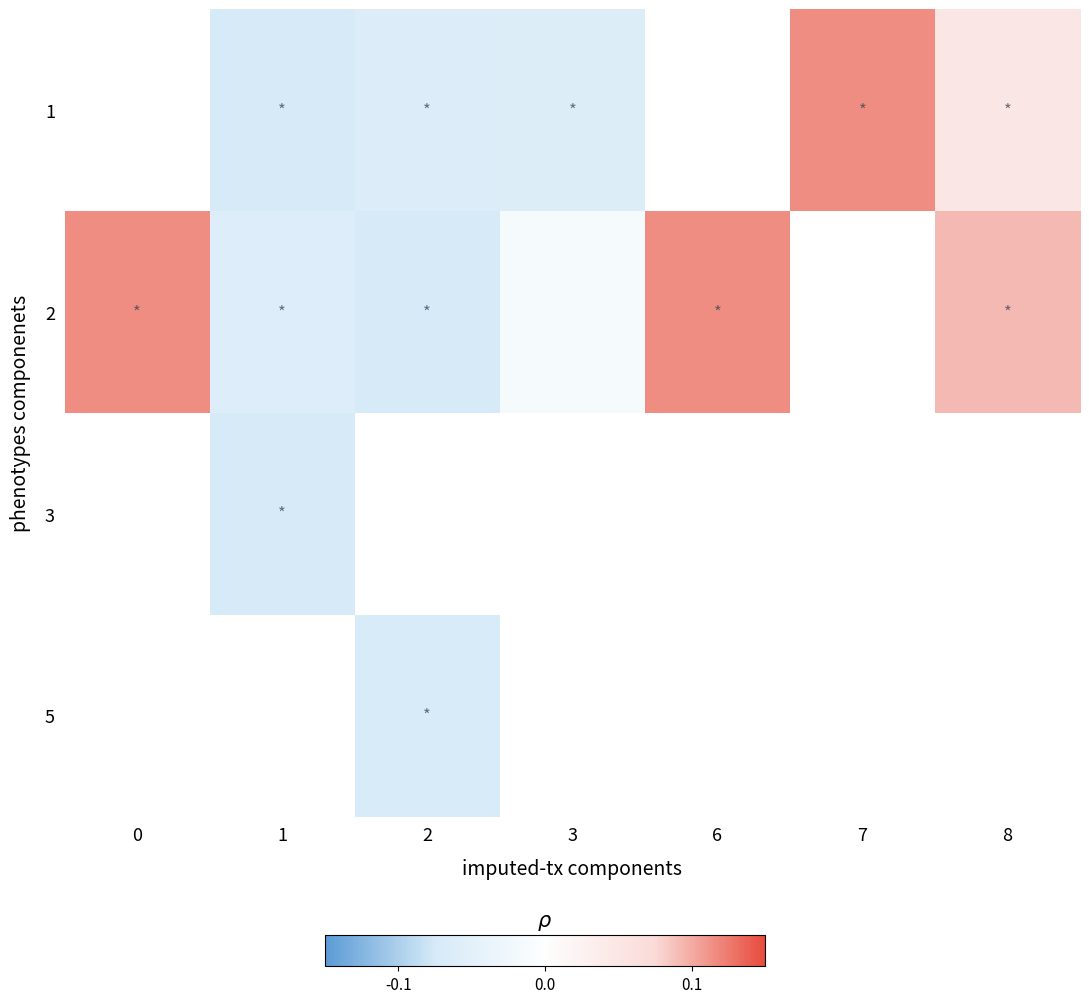

What is the greatest value displayed?

0.1